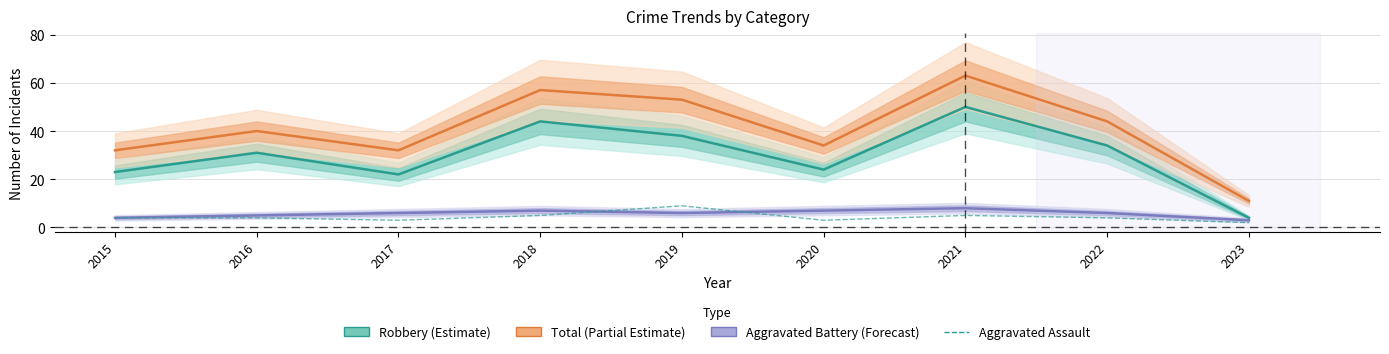

The Aggravated Battery (Forecast) series shows 8 at 2021. True or false?

True